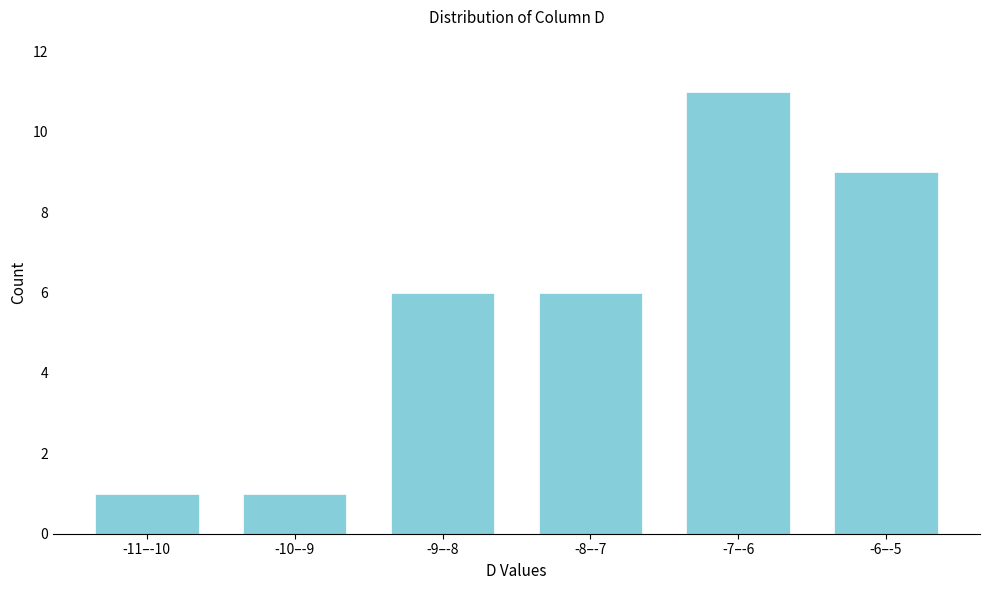

Reading left to right, what are all the values shown in this chart?

1	1	6	6	11	9